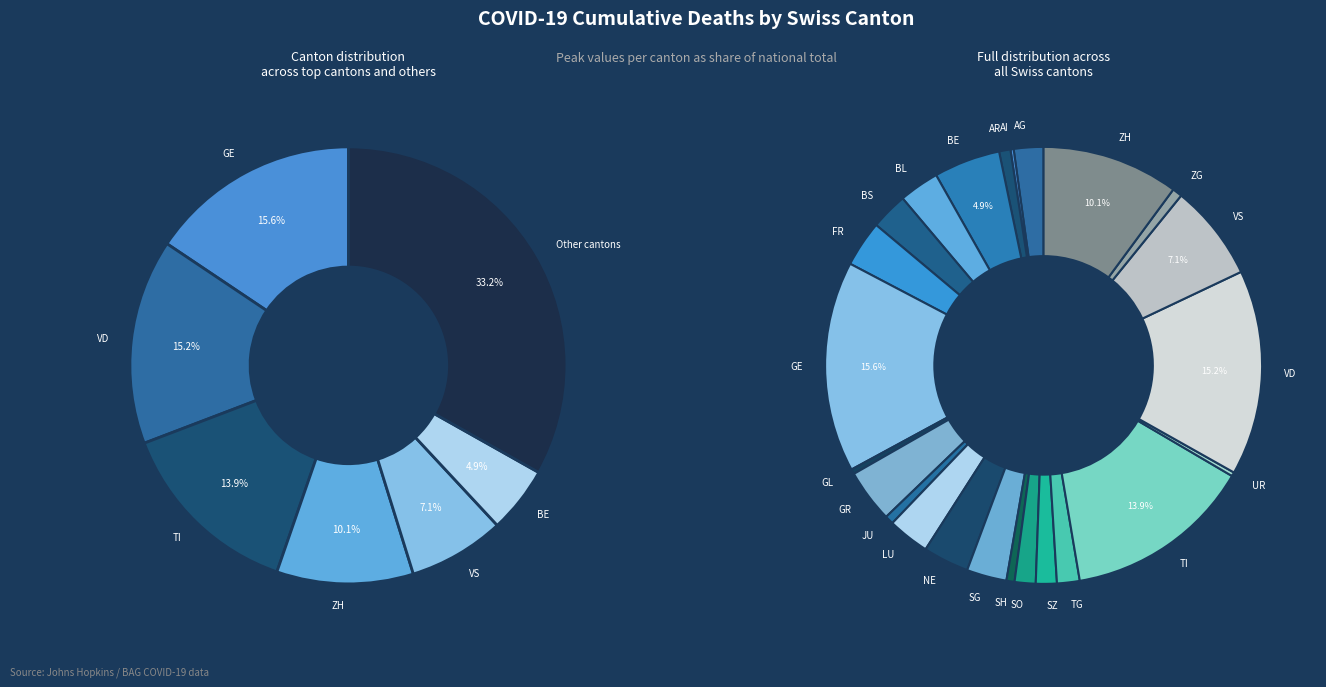

How many segments does this pie chart have?

24